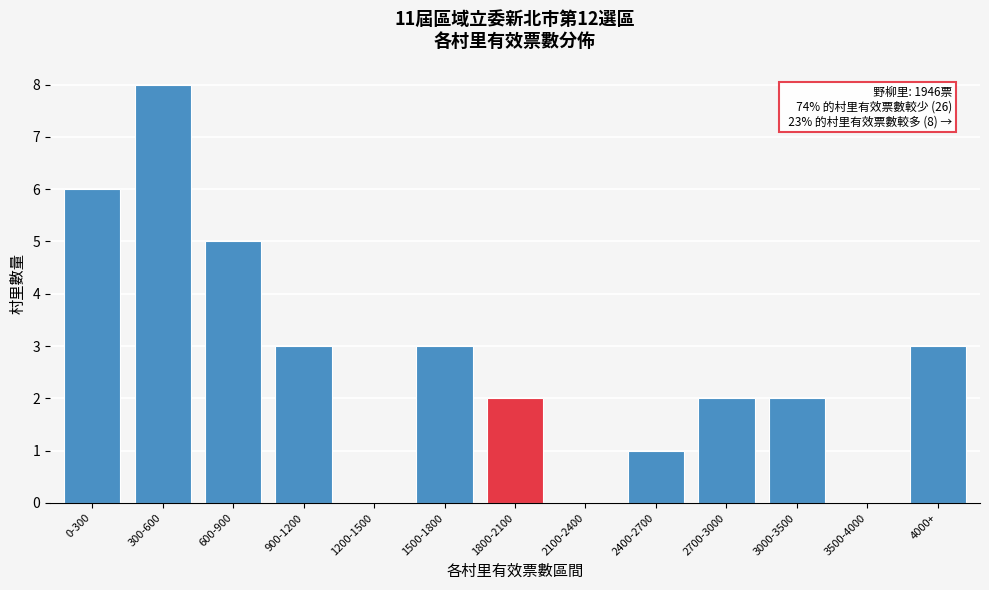

Reading left to right, what are all the values shown in this chart?

0-300=6	300-600=8	600-900=5	900-1200=3	1200-1500=0	1500-1800=3	1800-2100=2	2100-2400=0	2400-2700=1	2700-3000=2	3000-3500=2	3500-4000=0	4000+=3